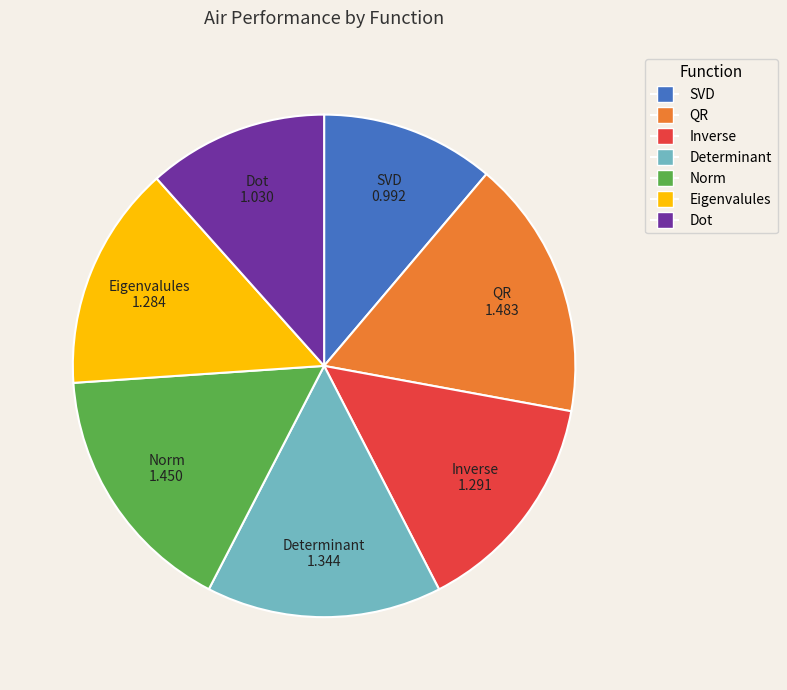

Which has a higher value, Norm or Inverse?

Norm